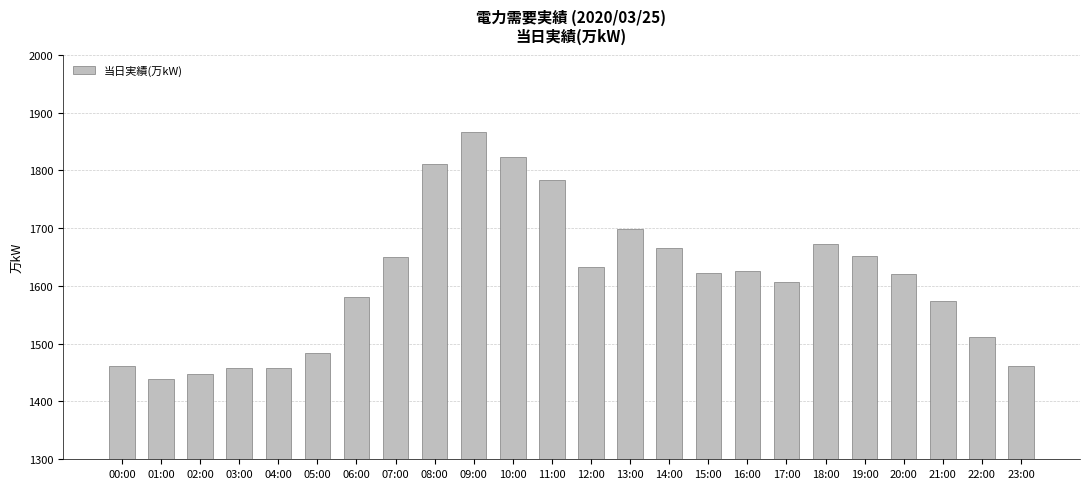

Is it true that the value at 16:00 is 1626?

True